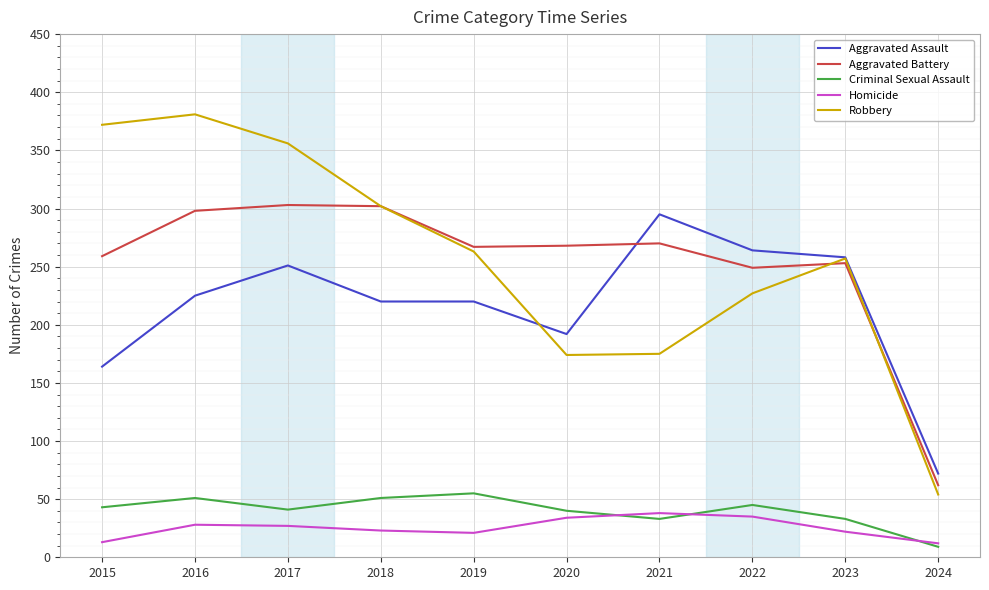

True or false: Robbery and Homicide intersect in this chart.

False